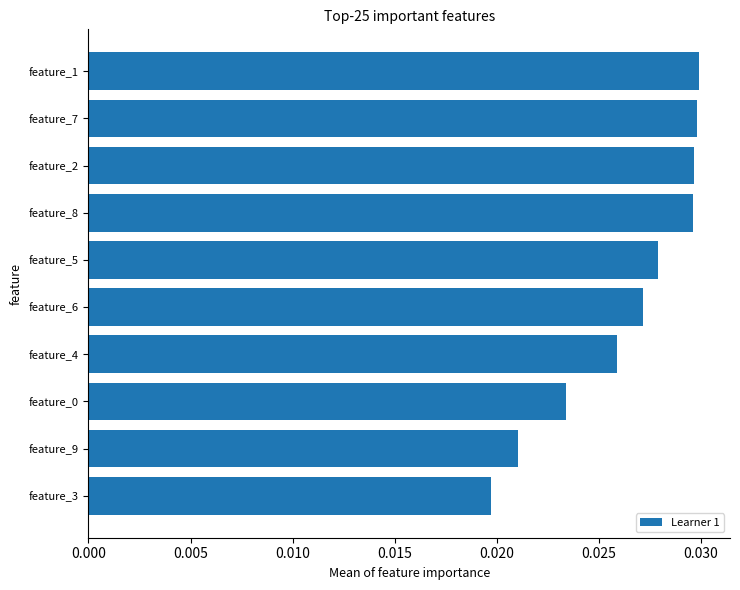

At which label is the value closest to 0?

feature_3